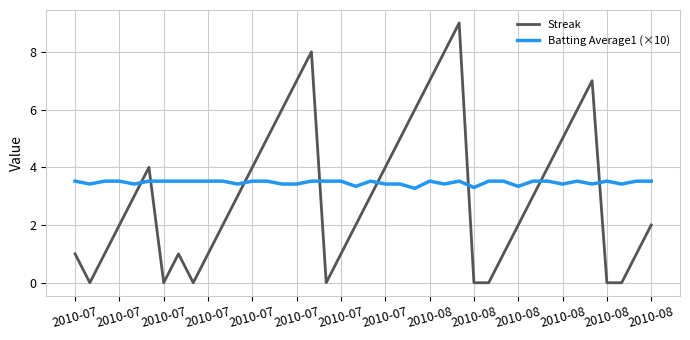

Count the Batting Average1 (×10) values in the range 3 to 4.

40